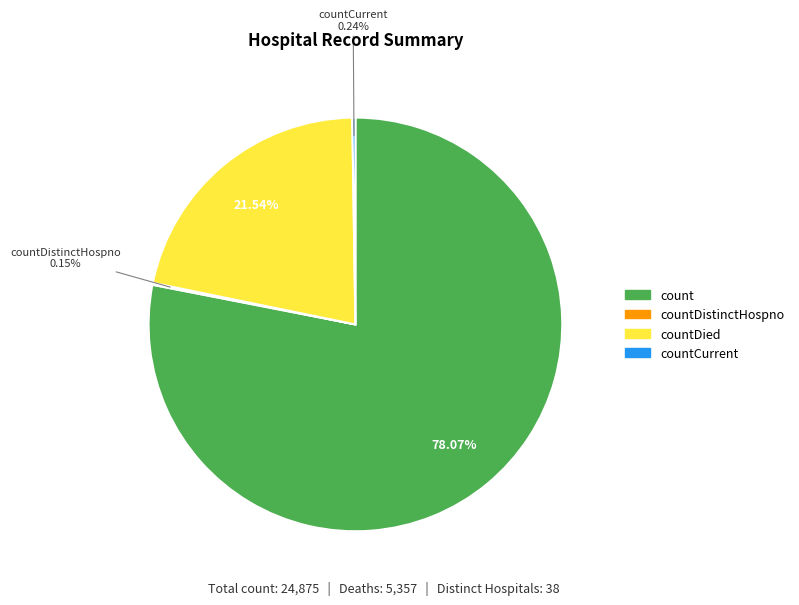

Is there any slice that represents more than half of the pie?

Yes